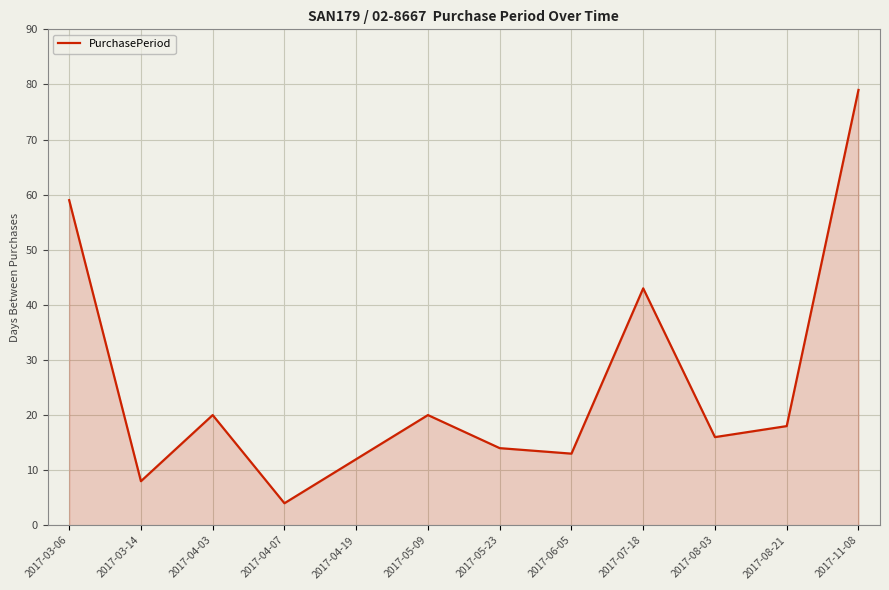

At which label is the value closest to 41?

2017-07-18